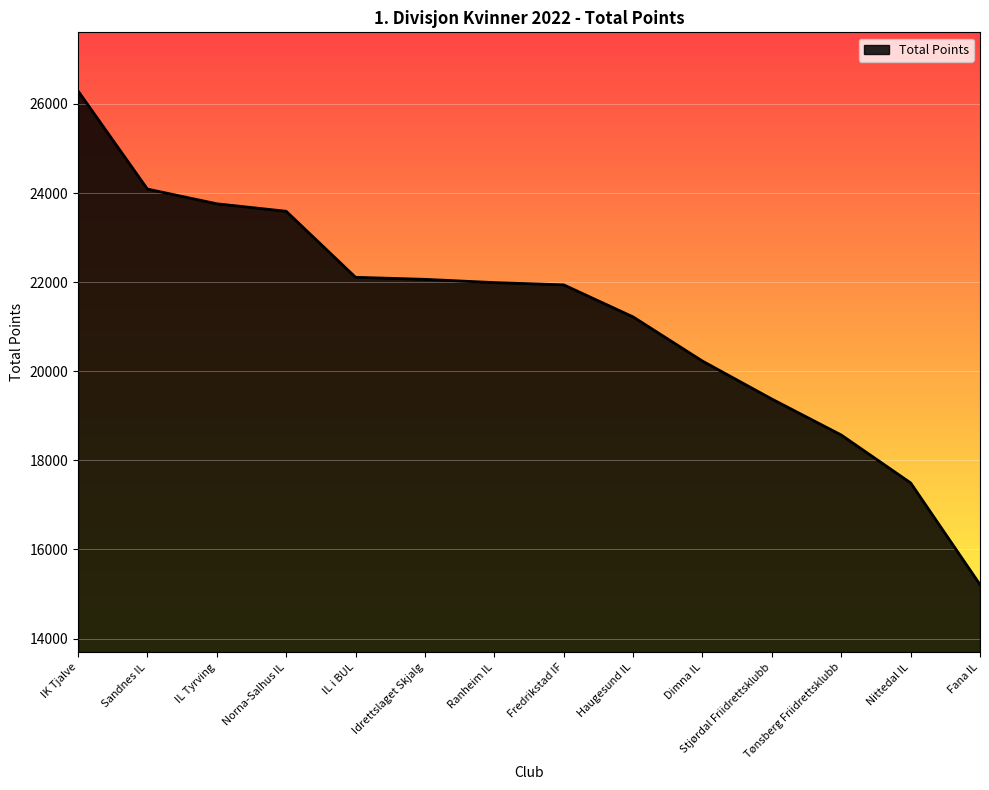

At which category does the chart reach its peak across all series?

IK Tjalve